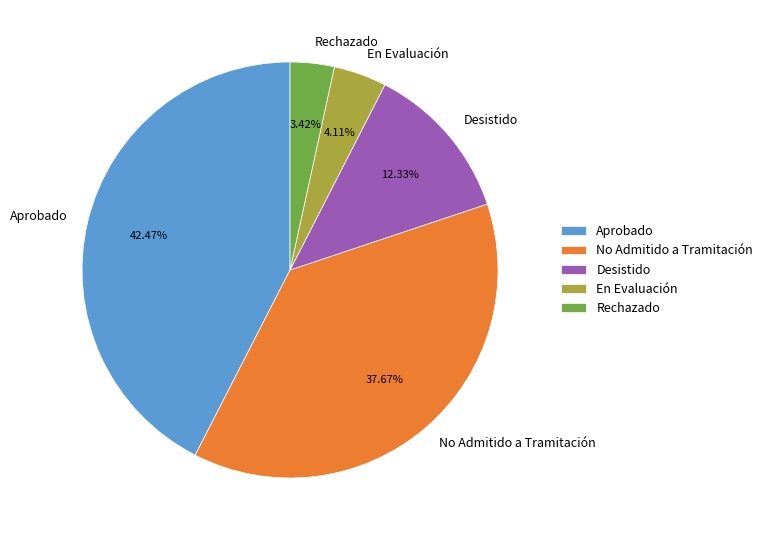

Approximately how many times larger is the value at Rechazado compared to En Evaluación?

0.8